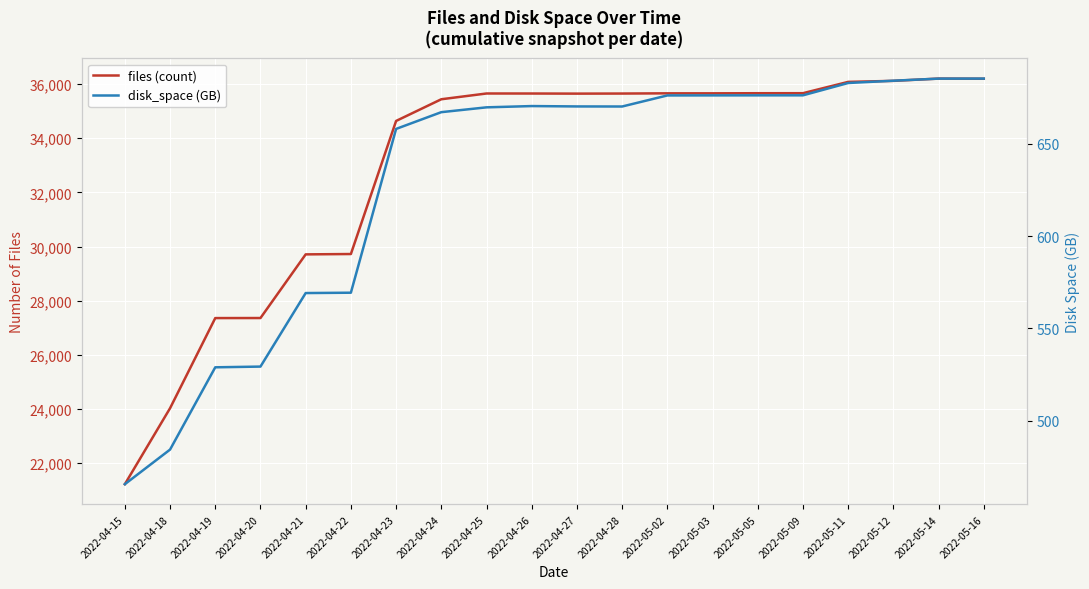

What is the spread (max minus min) of values at 2022-04-28?

34983.9